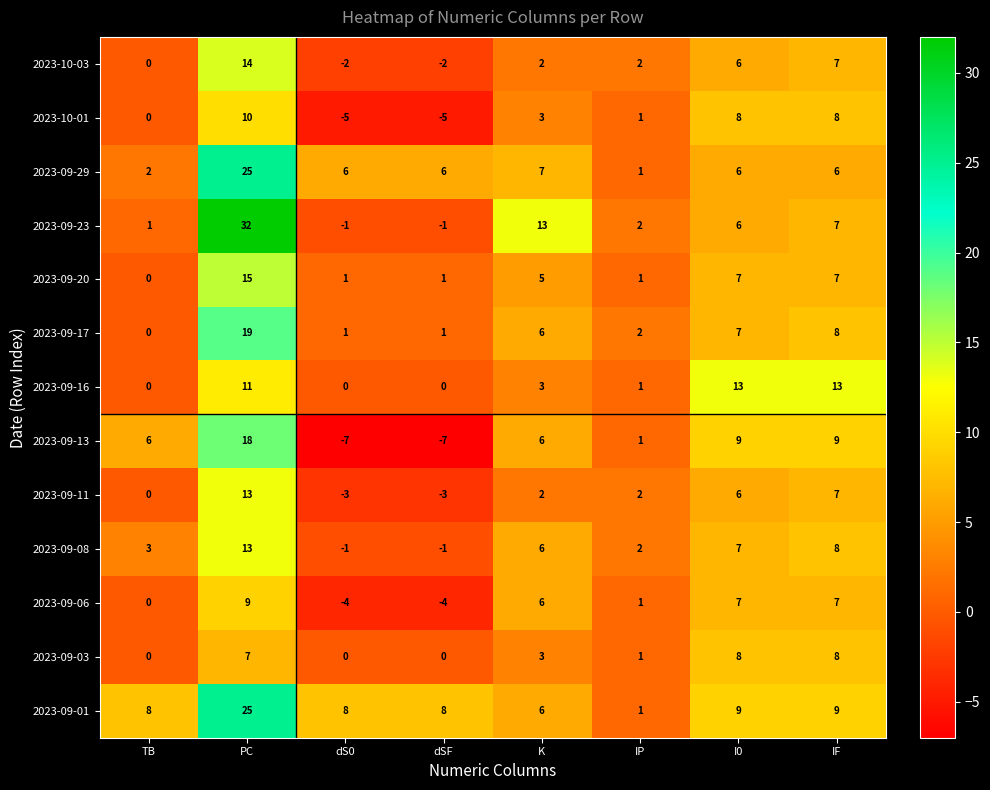

What is the average value of the 2023-09-08 series?

5